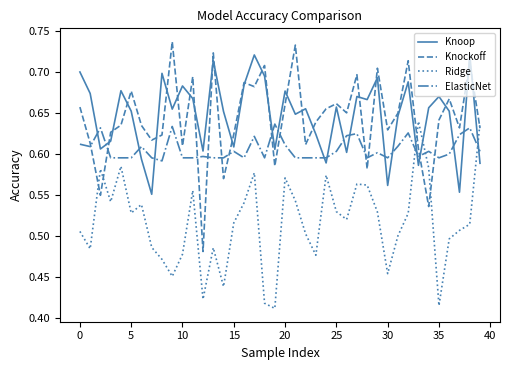

How many intersections are there between Knoop and Ridge?

3